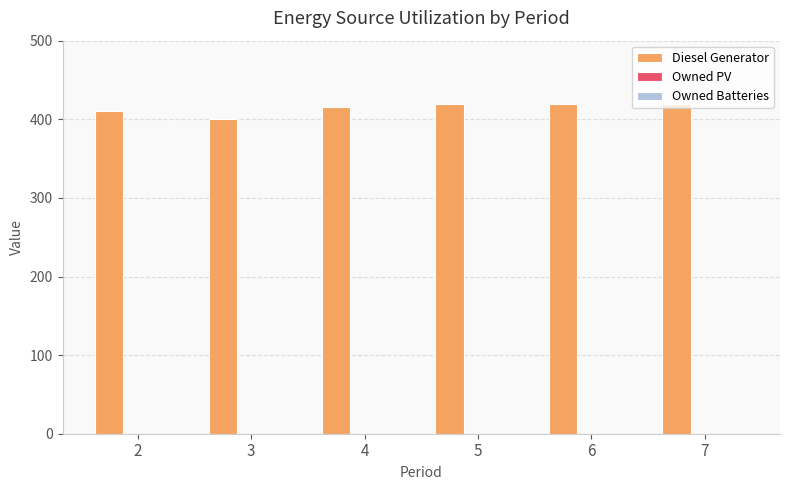

What is the ratio of the value at 2 to the value at 5?

1.0